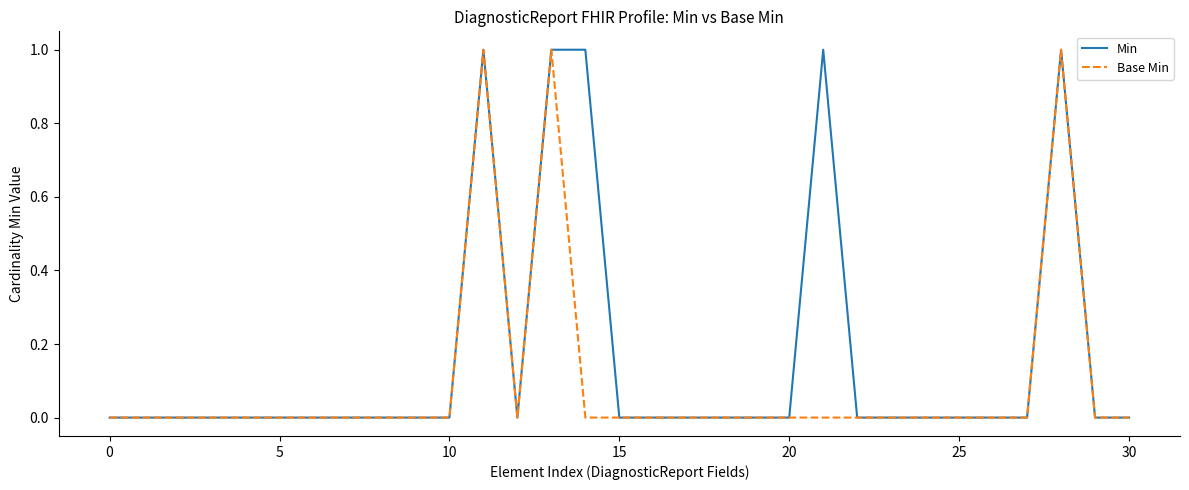

Rank the series by their average value, from highest to lowest.

Min, Base Min